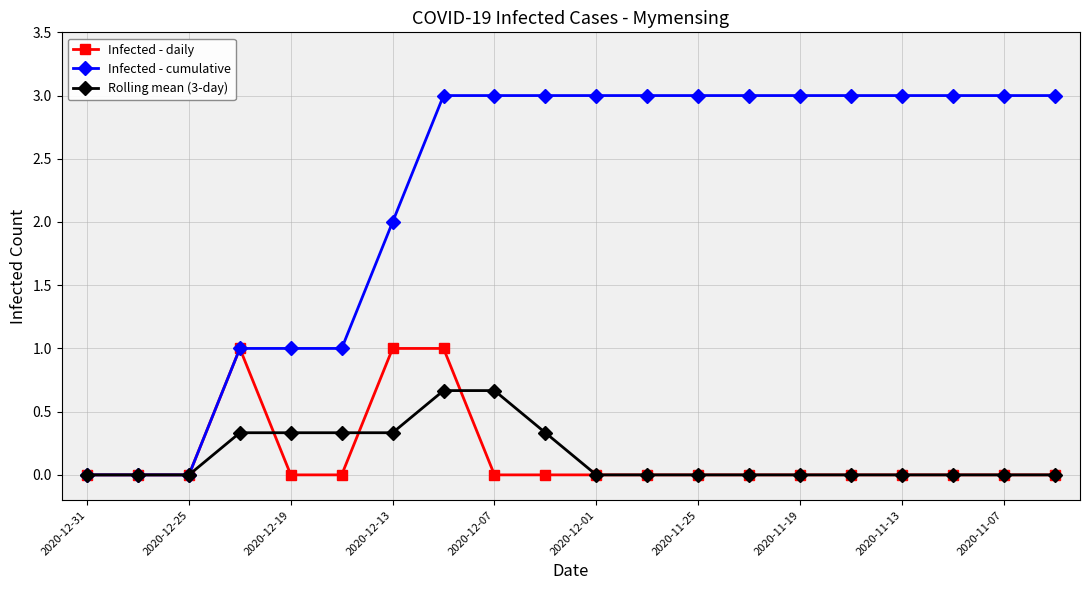

Which series has the largest range (max minus min)?

Infected - cumulative